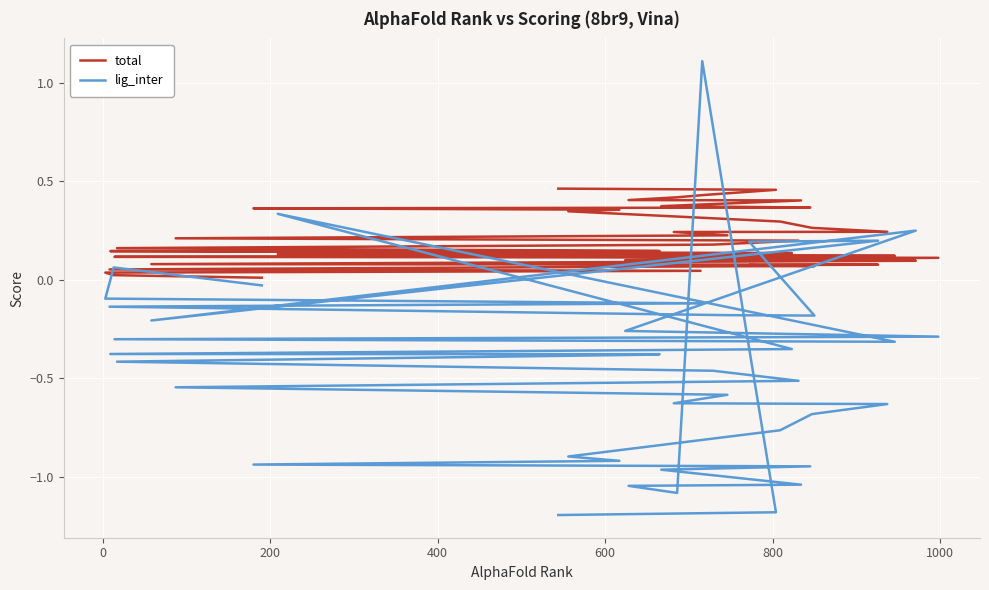

The lig_inter series shows -0.9 at 23. True or false?

False